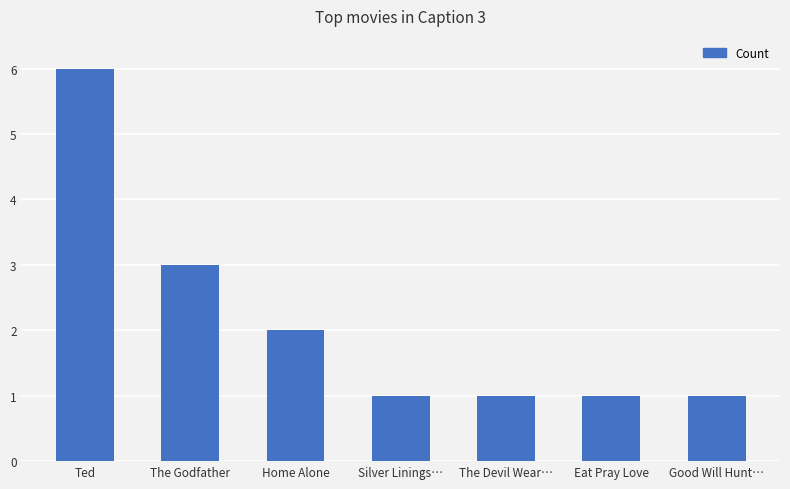

Reading right to left, transcribe all the data shown in this chart.

Good Will Hunt…=1	Eat Pray Love=1	The Devil Wear…=1	Silver Linings…=1	Home Alone=2	The Godfather=3	Ted=6